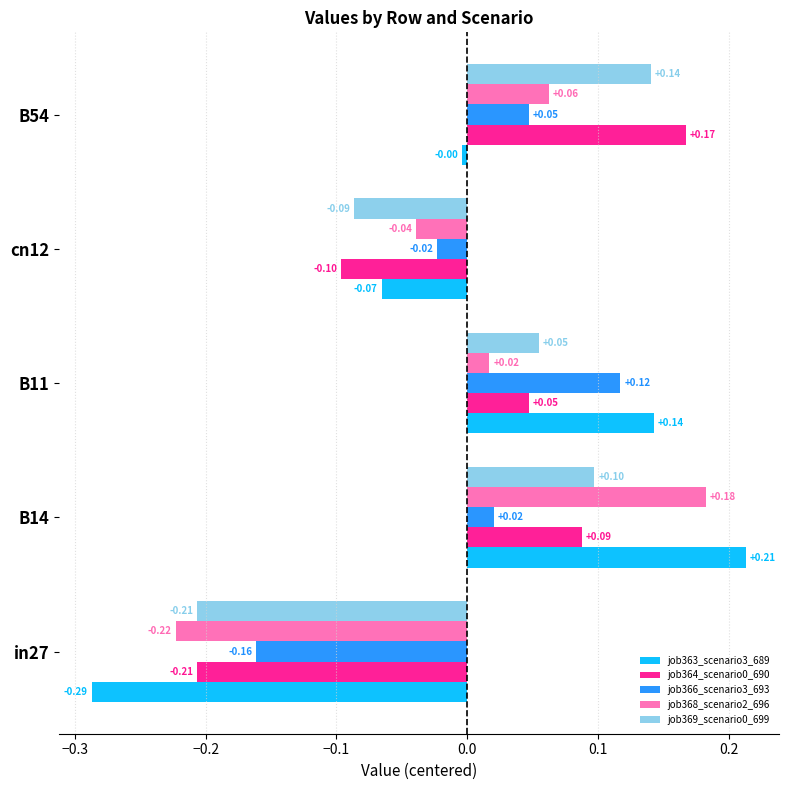

Which series has the largest range (max minus min)?

job363_scenario3_689